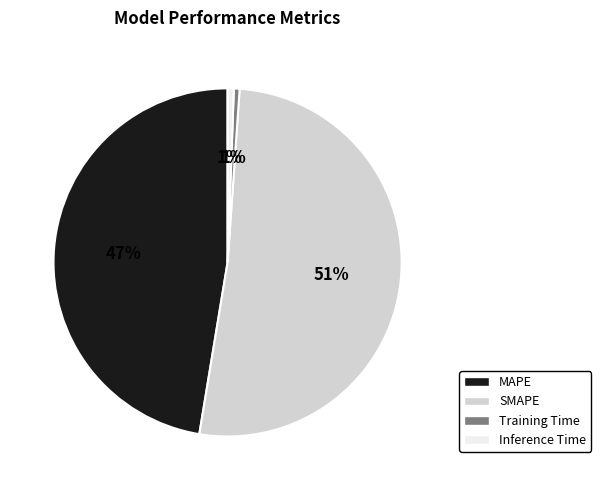

To the nearest percent, what is the combined percentage of Inference Time and SMAPE?

52%